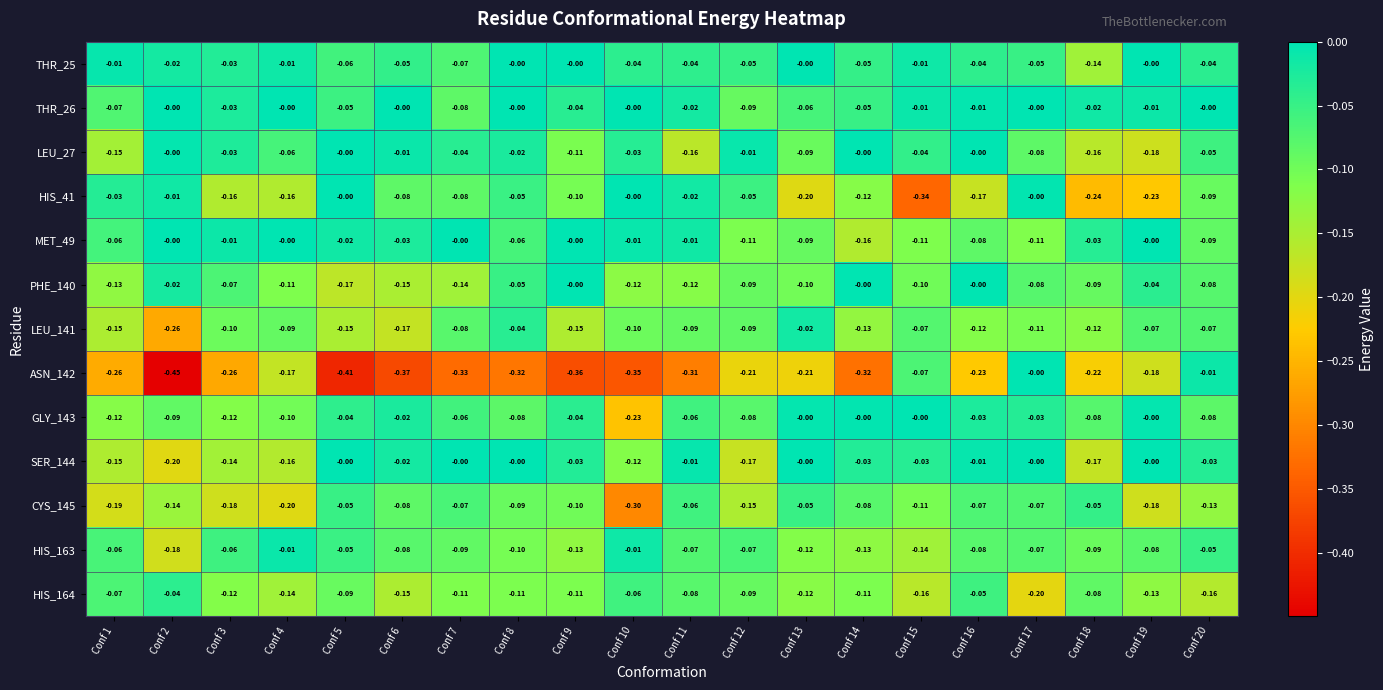

Is the value of HIS_163 at Conf 9 greater than the value of THR_26 at Conf 1?

No